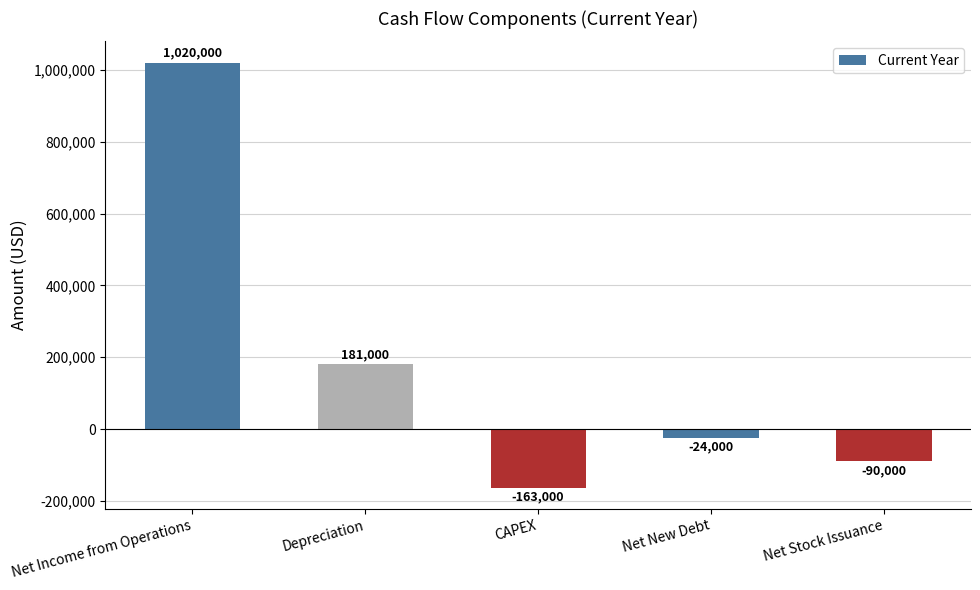

What is the greatest value displayed?

1020000